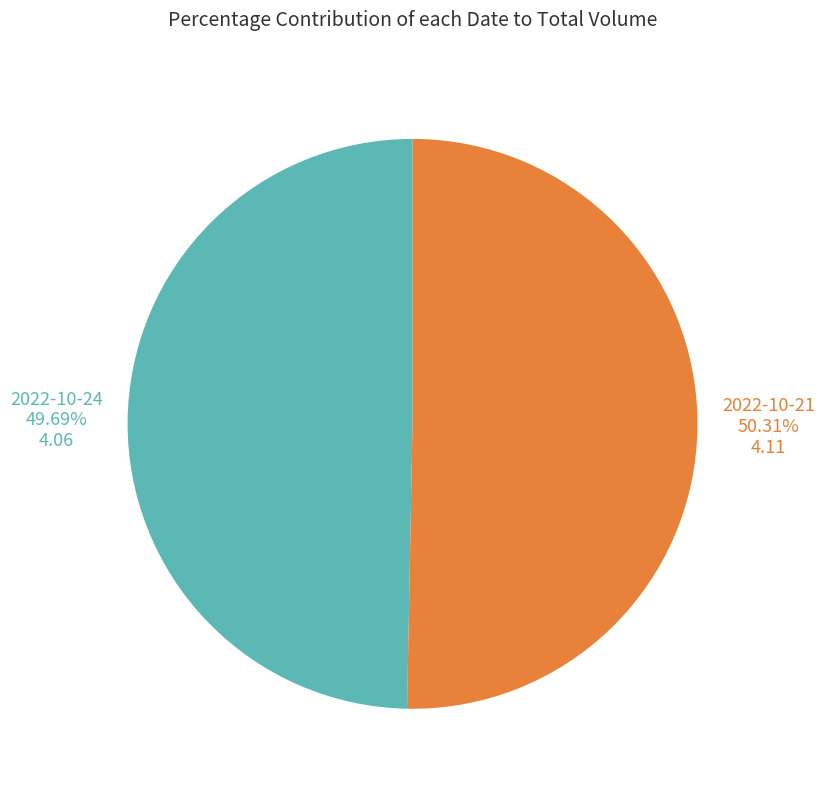

What is the largest slice in the pie chart?

2022-10-21